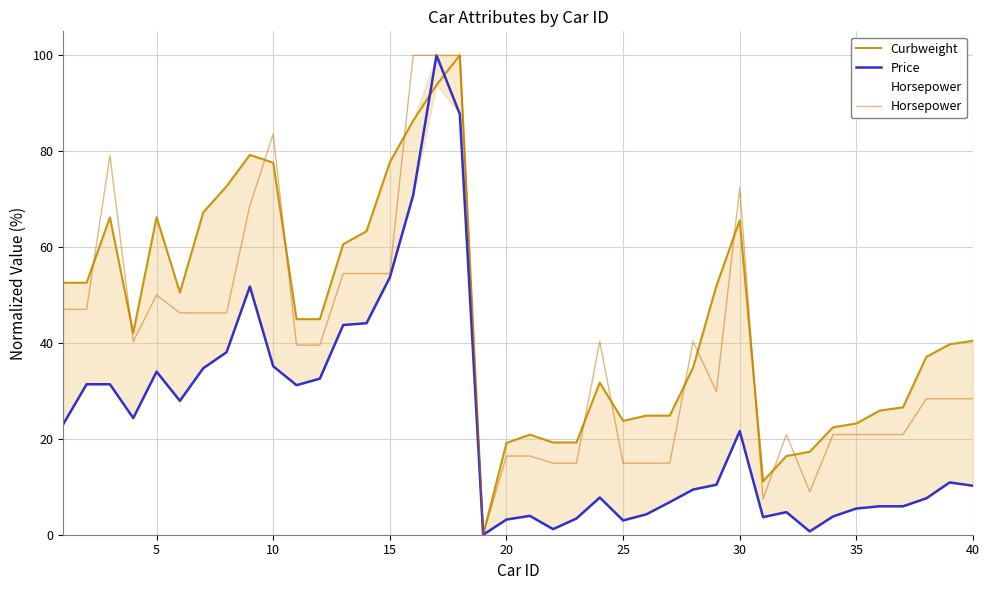

True or false: Curbweight and Horsepower cross at least once.

True